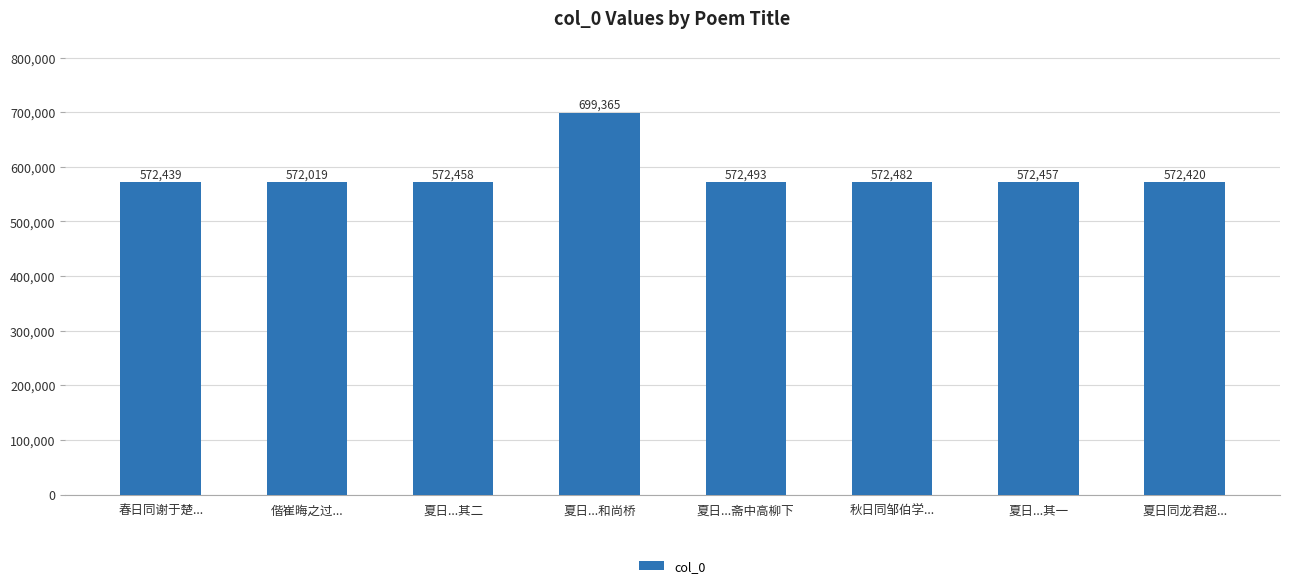

What is the change in value from 夏日...斋中高柳下 to 夏日...其一?

-36